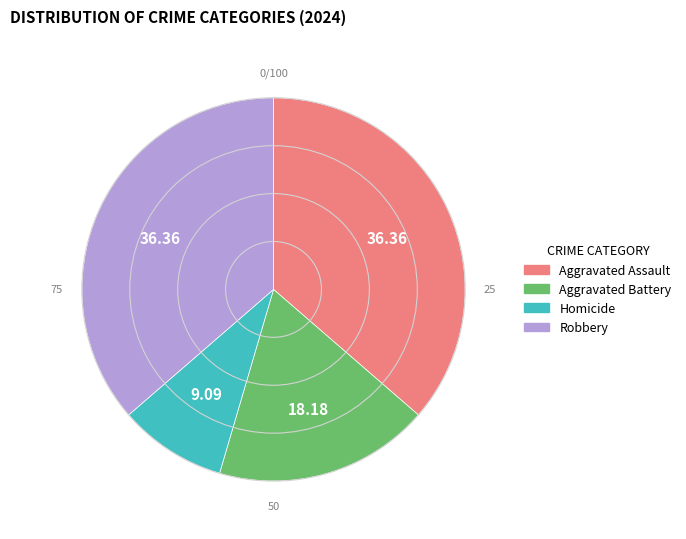

Do Aggravated Battery and Robbery together represent more than half of the pie?

Yes